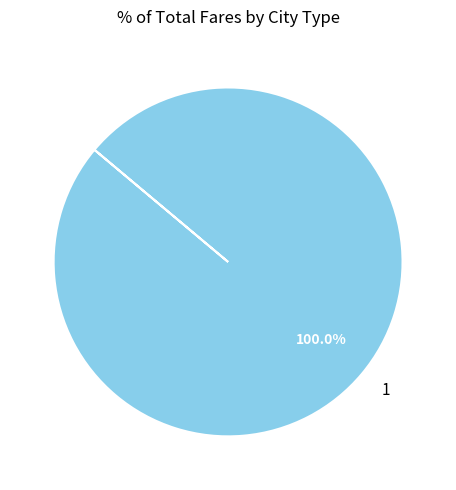

What is the majority slice?

1